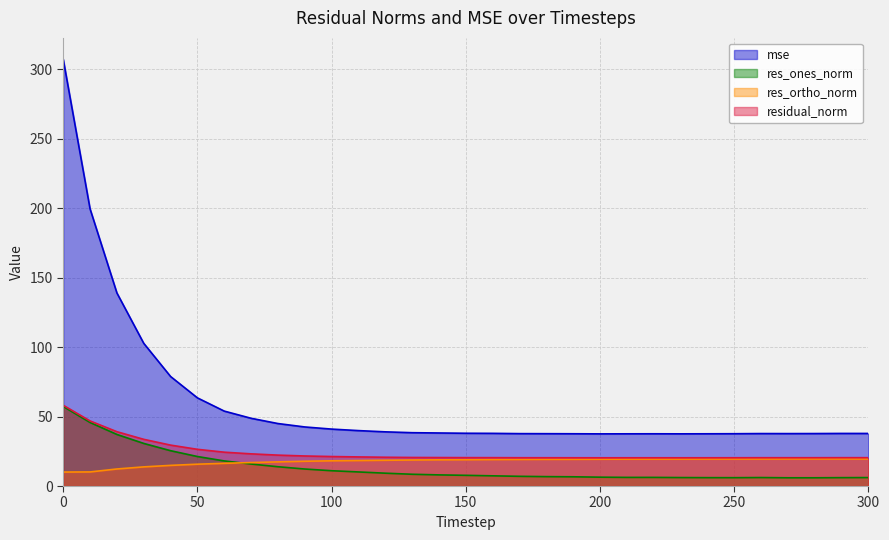

What is the value of the residual_norm point at the 27th from the left?

20.4